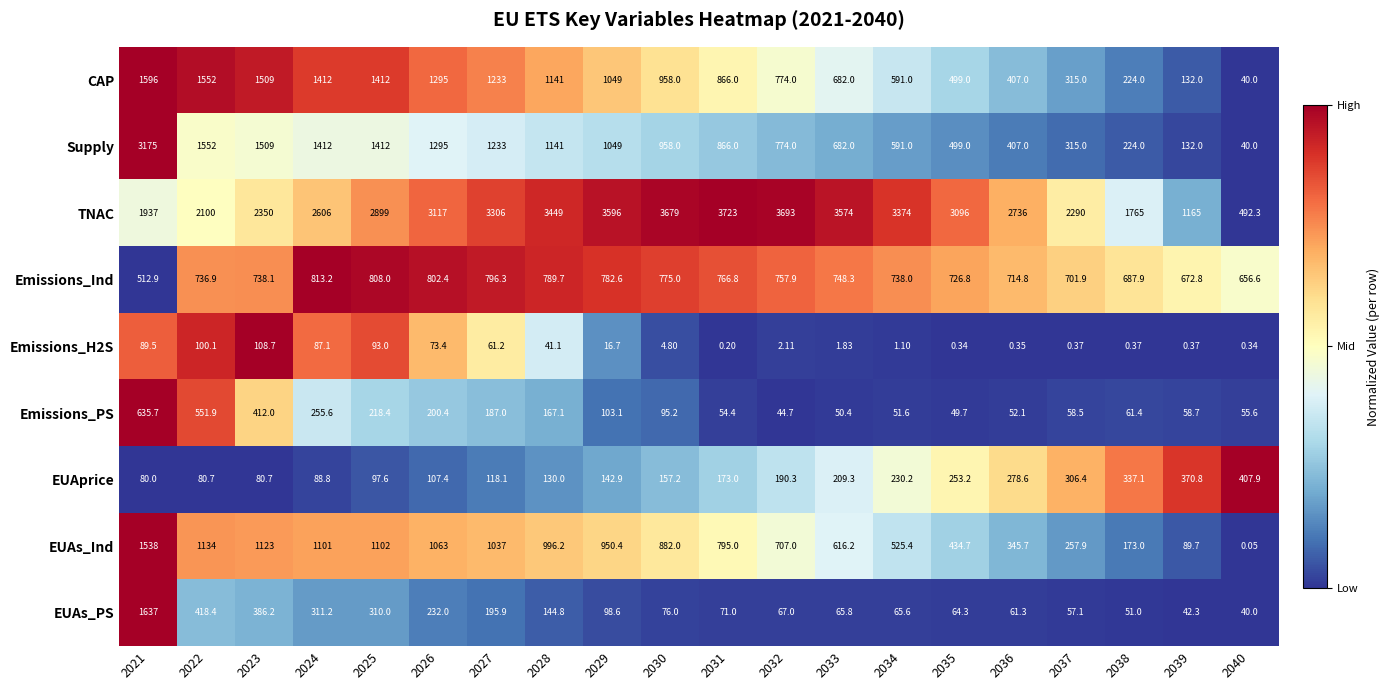

Is the value of Emissions_Ind at 2030 greater than the value of Emissions_H2S at 2036?

Yes